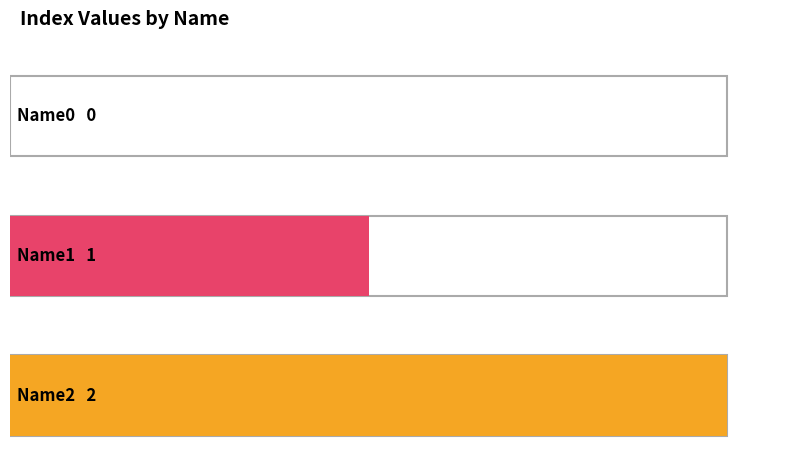

Reading left to right, transcribe all the data shown in this chart.

0	1	2